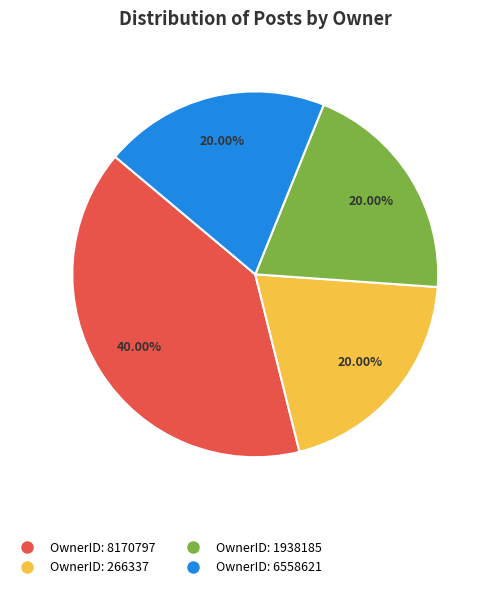

Does OwnerID: 266337 account for over 50% of the chart?

No